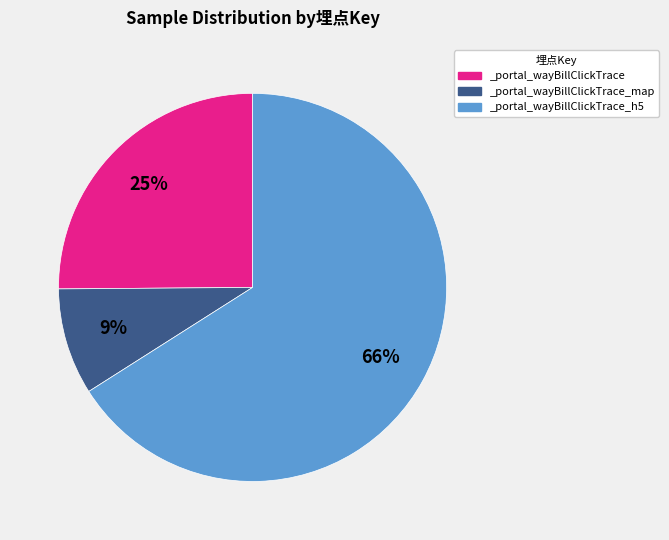

To the nearest percent, what is the difference between the largest and smallest slice percentages?

57%